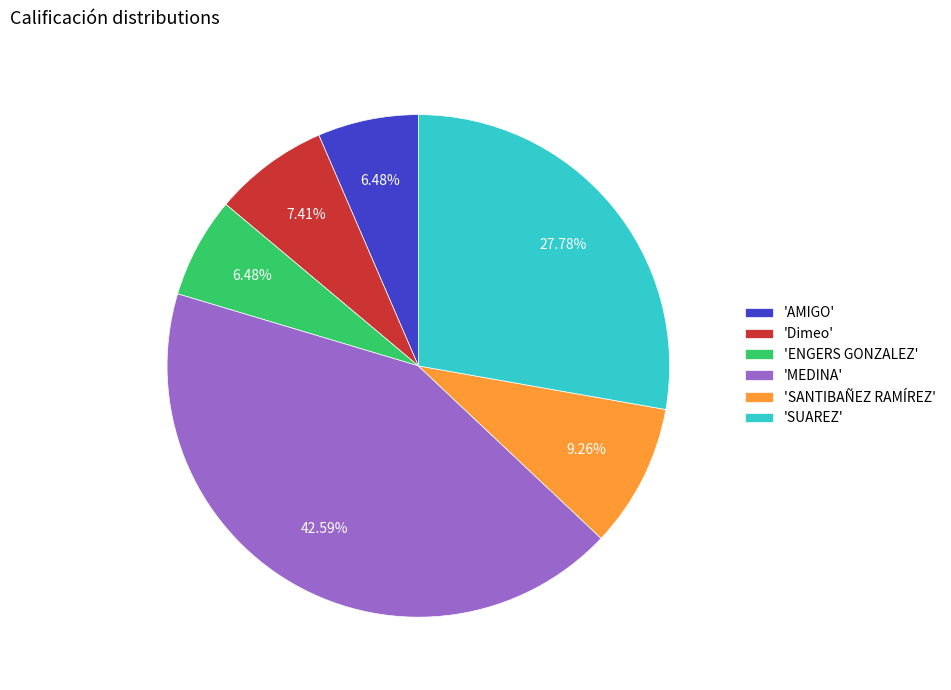

Which slice is the largest?

'MEDINA'